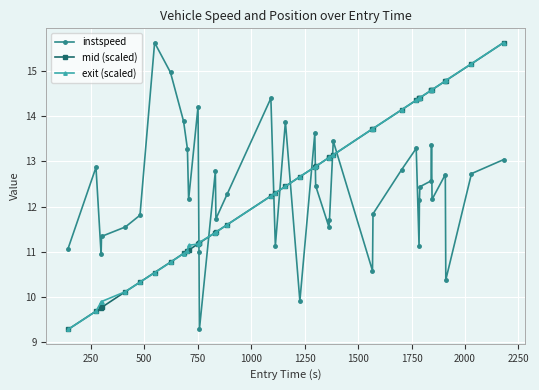

At how many categories does at least one series exceed 14?

16